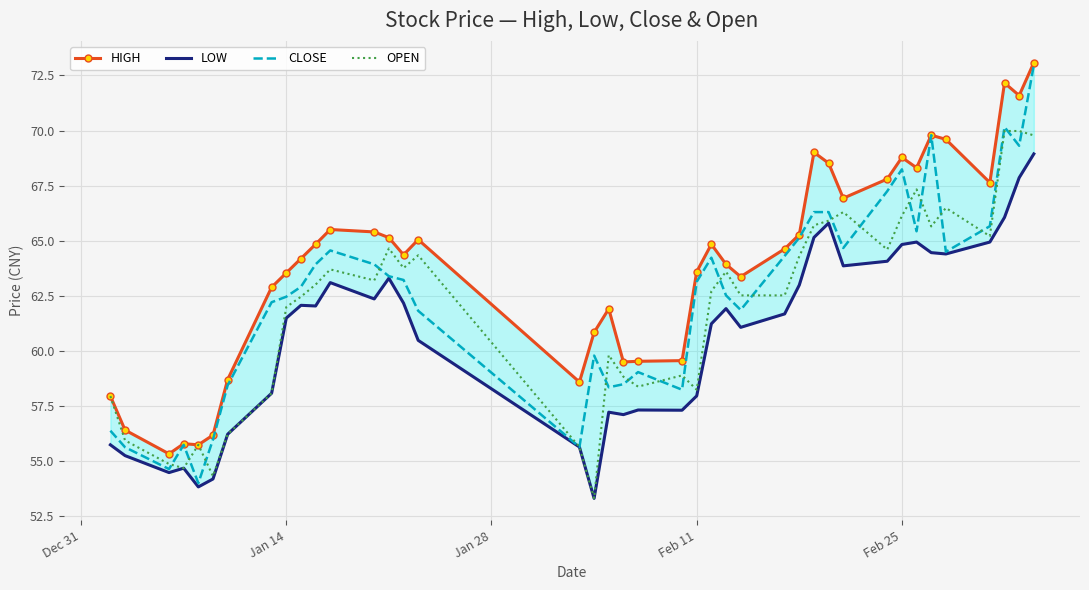

What is the highest value of the CLOSE series?

73.0